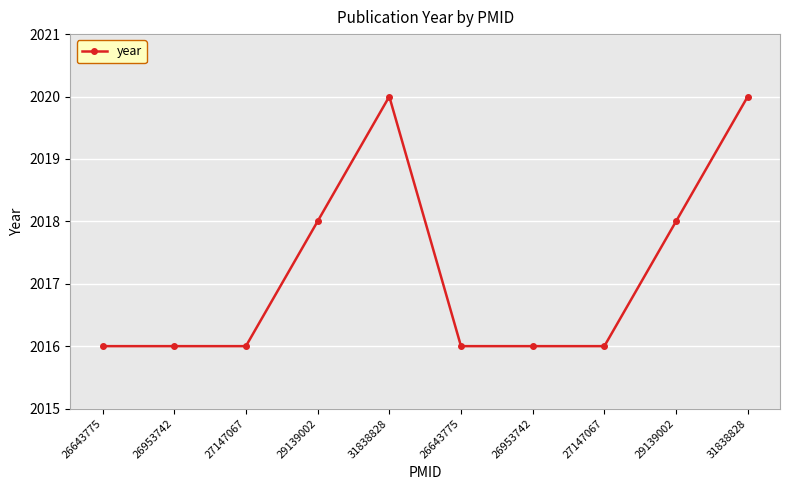

Count the number of data series in this chart.

1